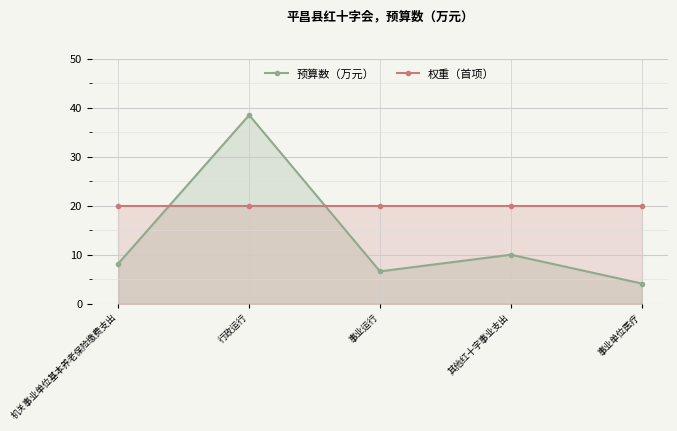

What is the difference between the highest and lowest values at 其他红十字事业支出?

10.0